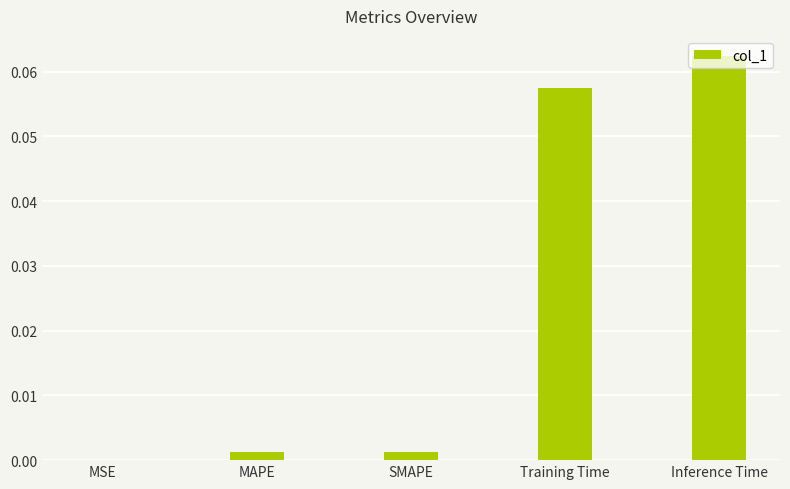

At which category does the chart reach its peak across all series?

Inference Time